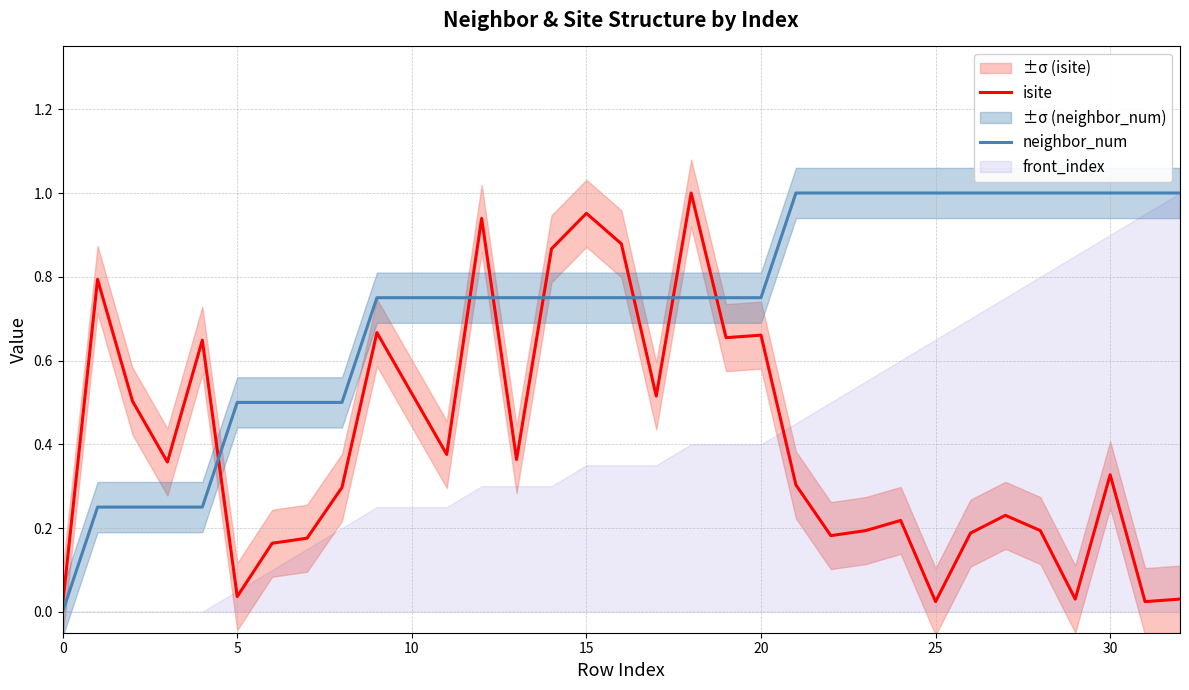

Which series ends up on top after the final intersection of neighbor_num and isite?

neighbor_num